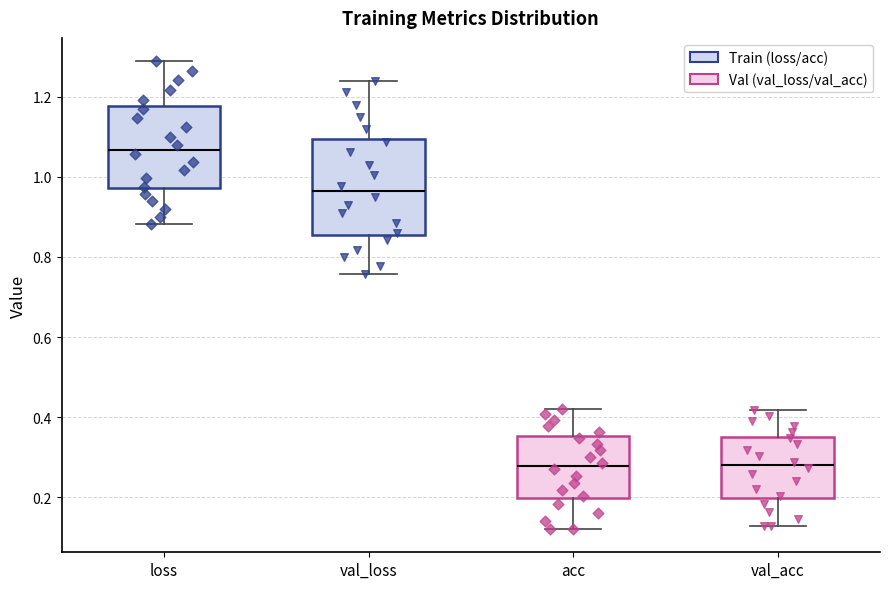

Where does the upper whisker of the box for val_loss end on the y-axis? The values are not printed on the chart, so give them approximately, as read against the axis.

1.24